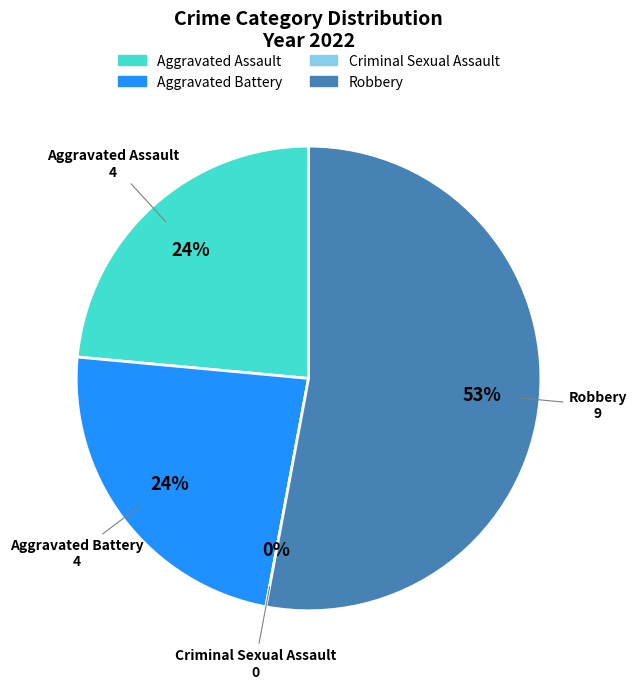

What is the largest slice in the pie chart?

Robbery